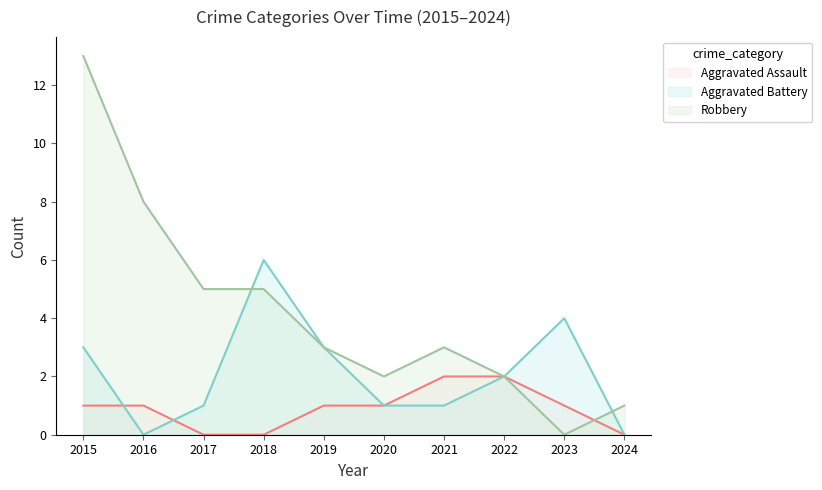

Between 2020 and 2024, which series saw the biggest shift?

Aggravated Assault